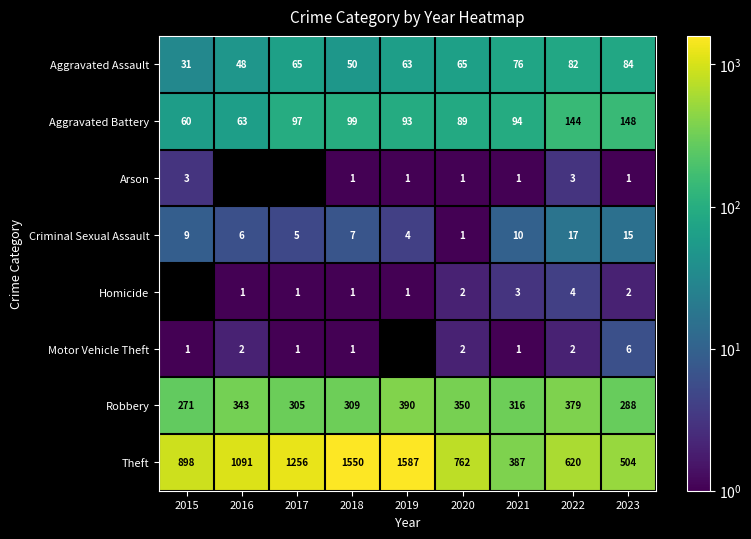

Is it true that Theft equals 907 at 2023?

False